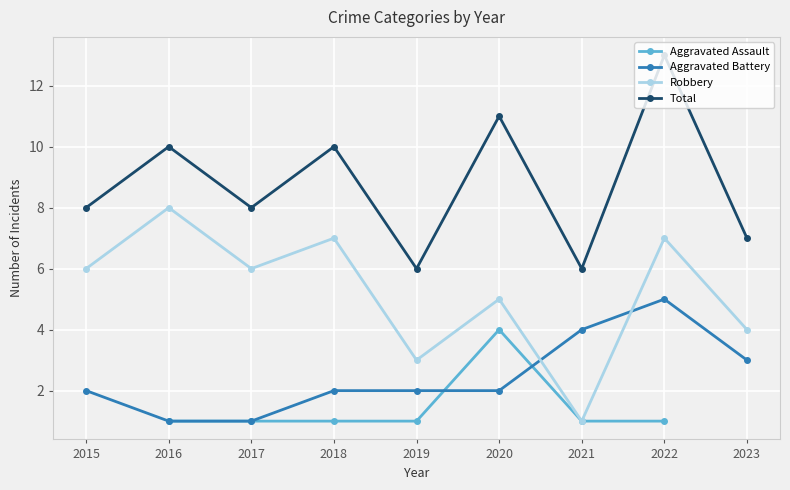

Count the number of categories in the chart.

9